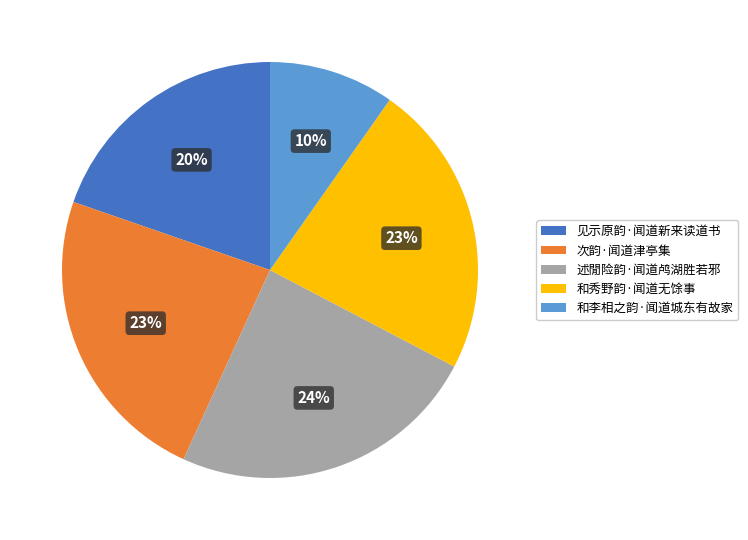

Approximately how many times larger is the value at 和李相之韵·闻道城东有故家 compared to 述閒险韵·闻道鸬湖胜若邪?

0.4